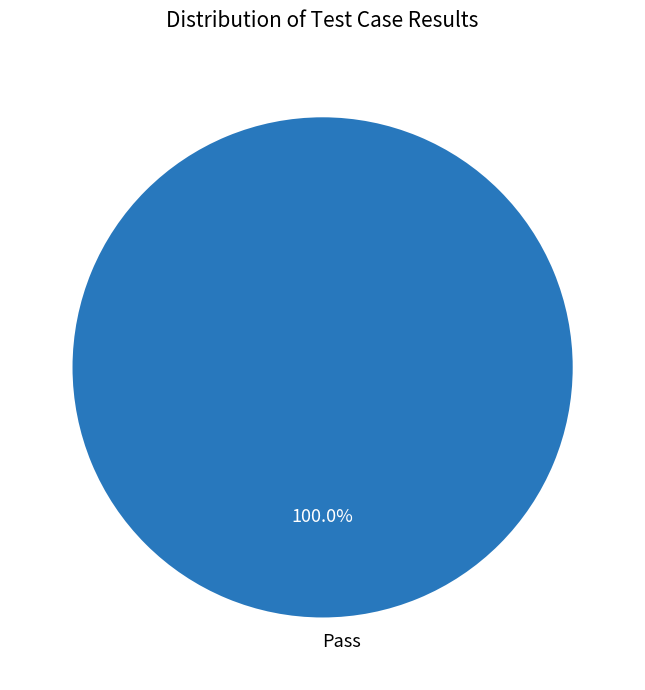

Count the number of slices in the pie.

1